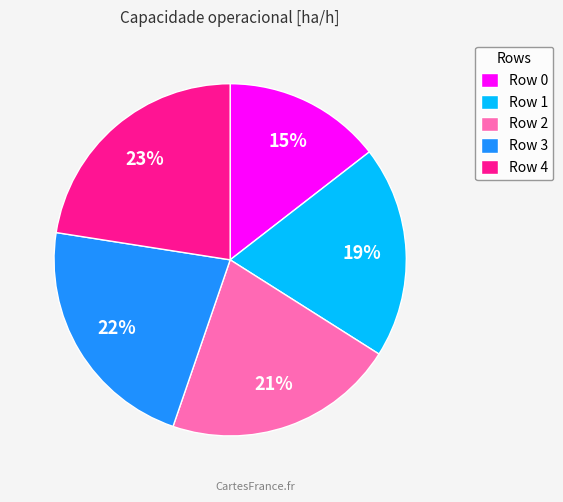

Is there any slice that represents more than half of the pie?

No